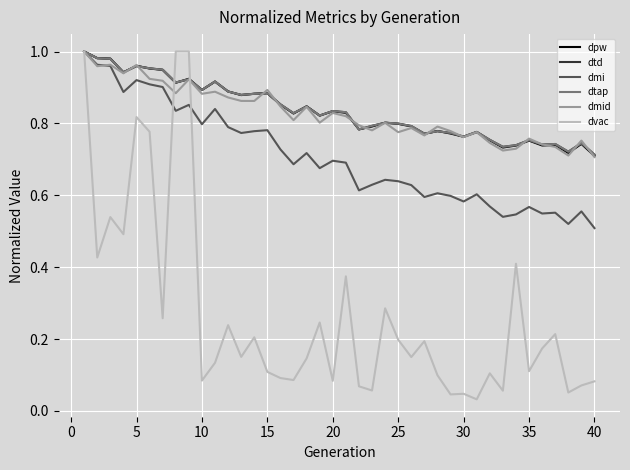

Is this an area chart (filled region under the line)?

No